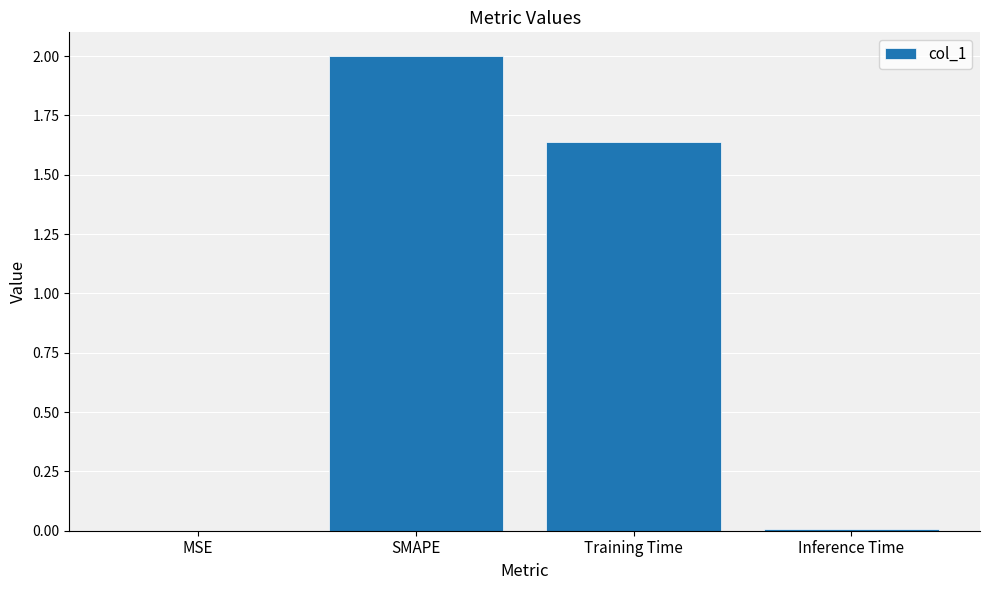

Between MSE and Training Time, which is larger?

Training Time